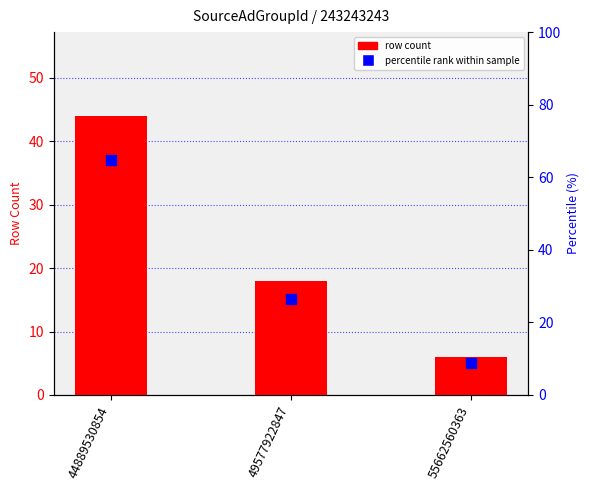

Which series contains the lowest Y value?

row count